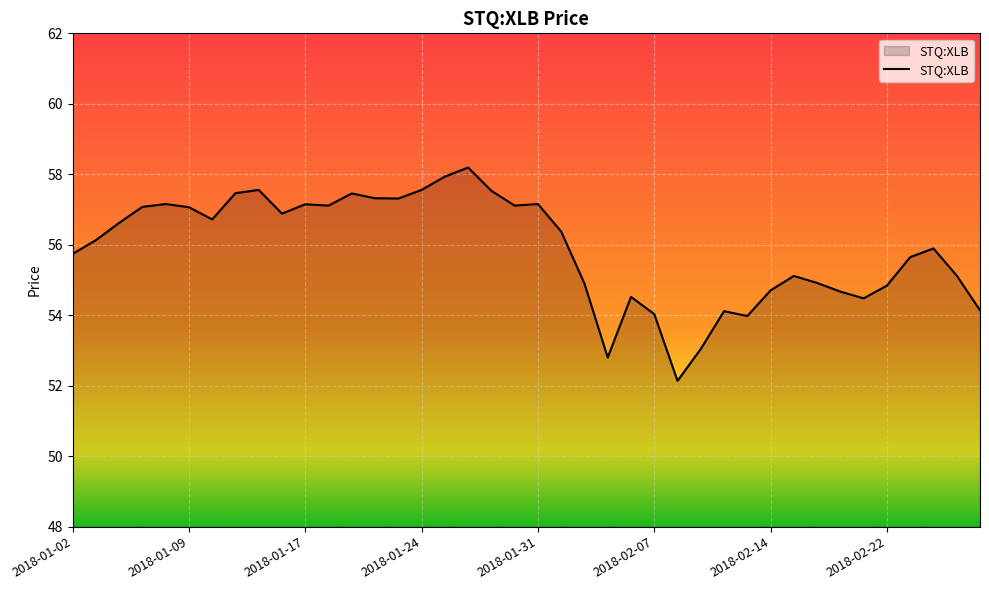

What is the maximum value shown in the chart?

58.2